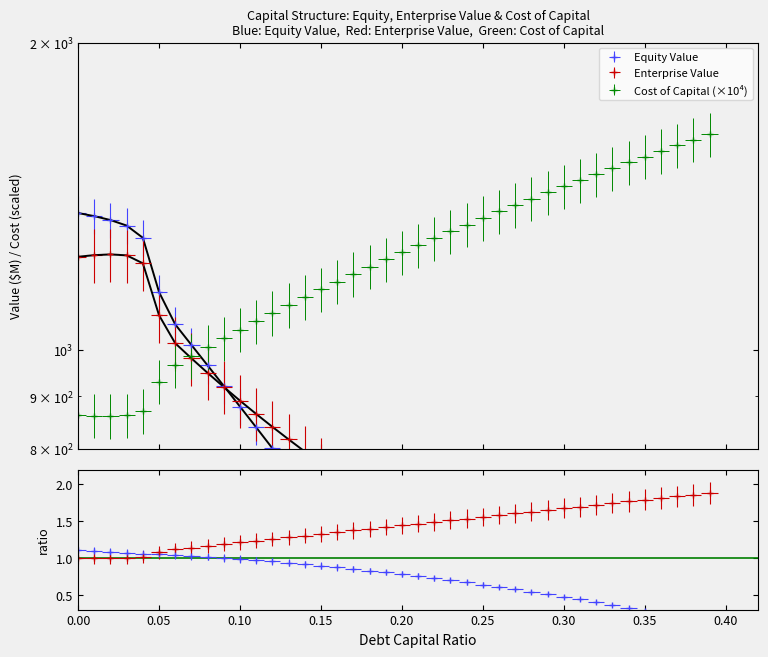

What is the approximate value of cost_capital at 0.06?

966.1